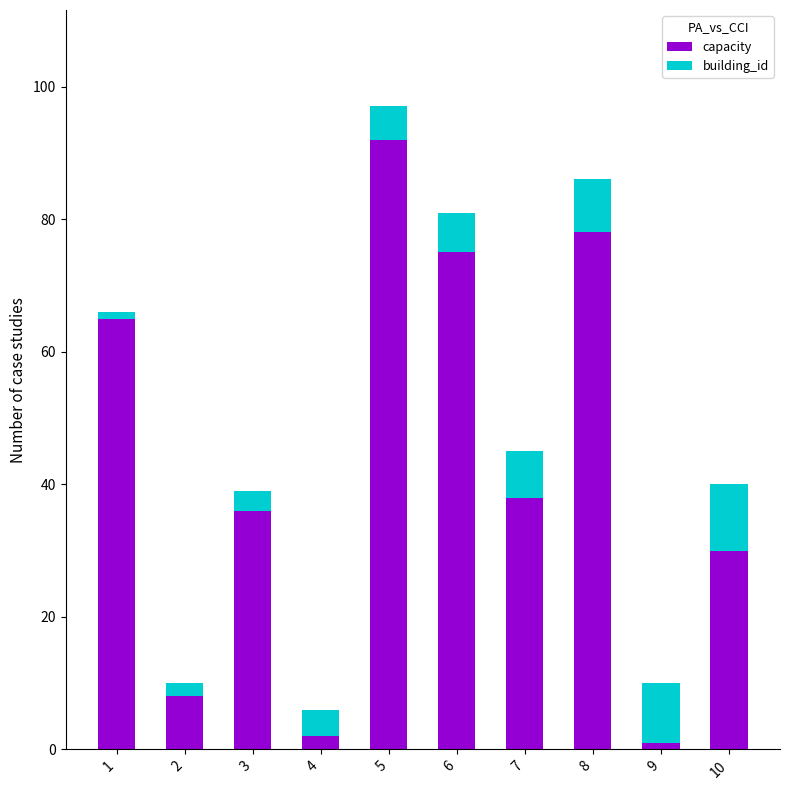

How many data points in capacity are less than 38?

5